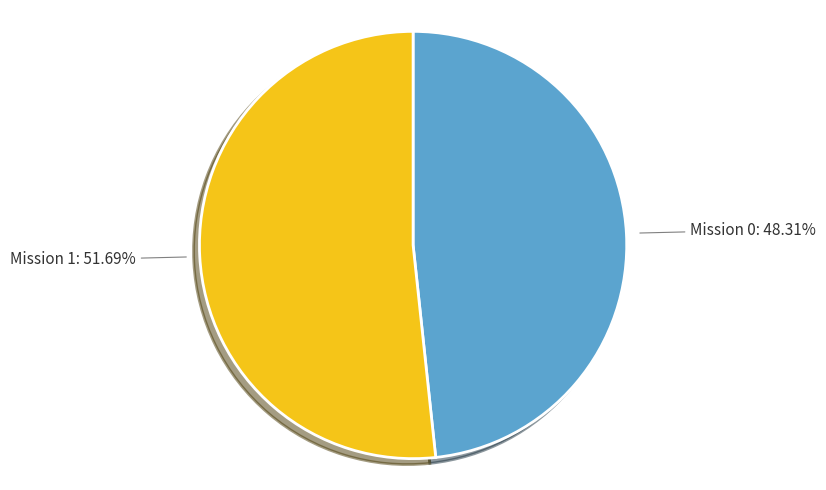

Rank the categories by value from lowest to highest.

Mission 0, Mission 1